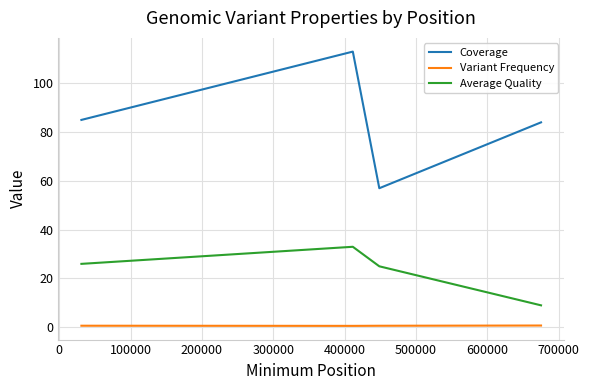

True or false: Coverage and Average Quality cross at least once.

False